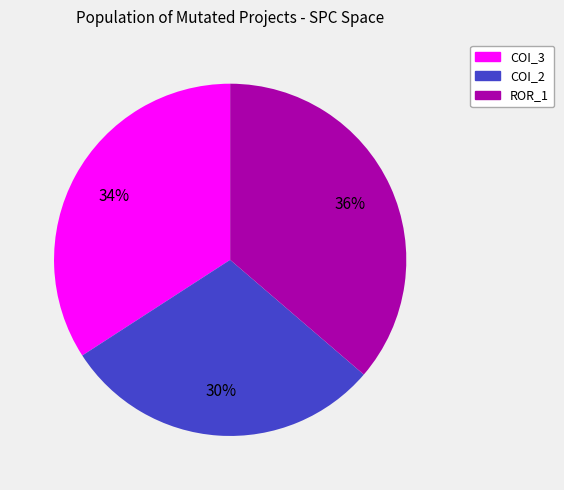

Rank the categories by value from lowest to highest.

COI_2, COI_3, ROR_1